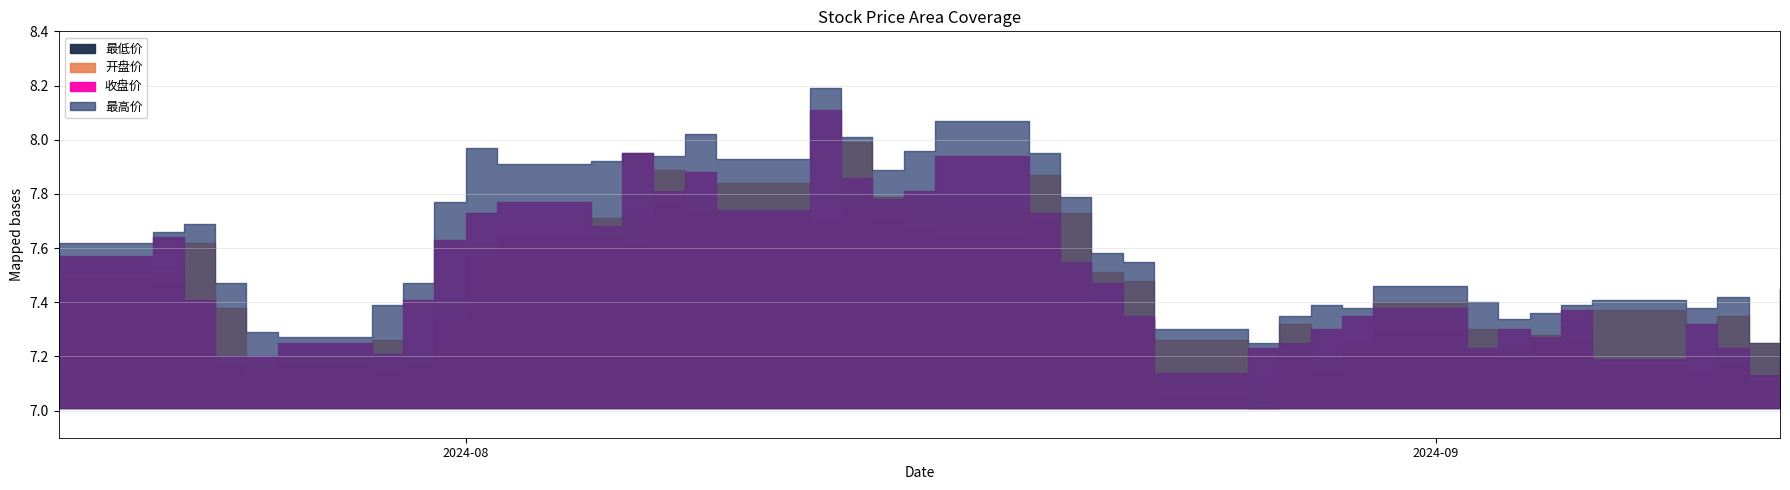

True or false: 最低价 and 开盘价 cross at least once.

False